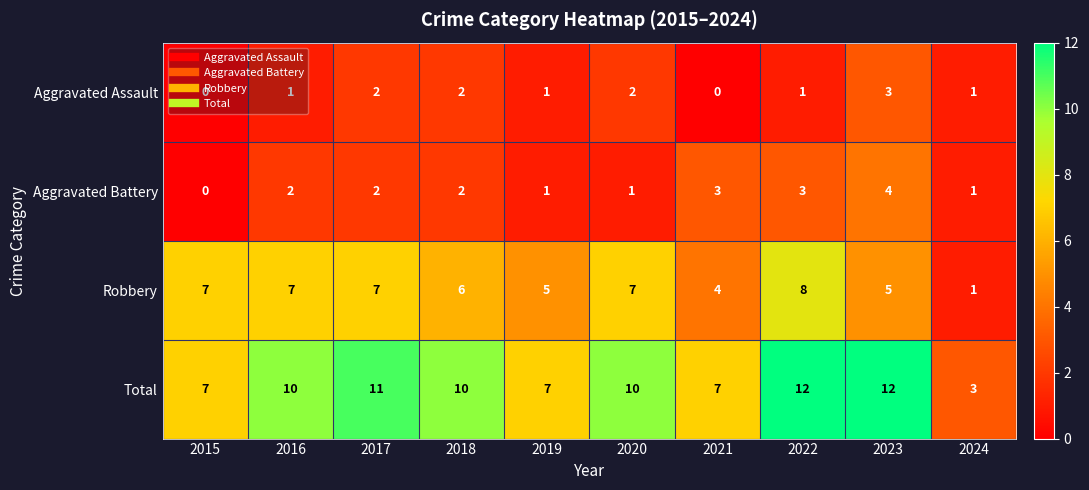

How many data points does each series have?

10